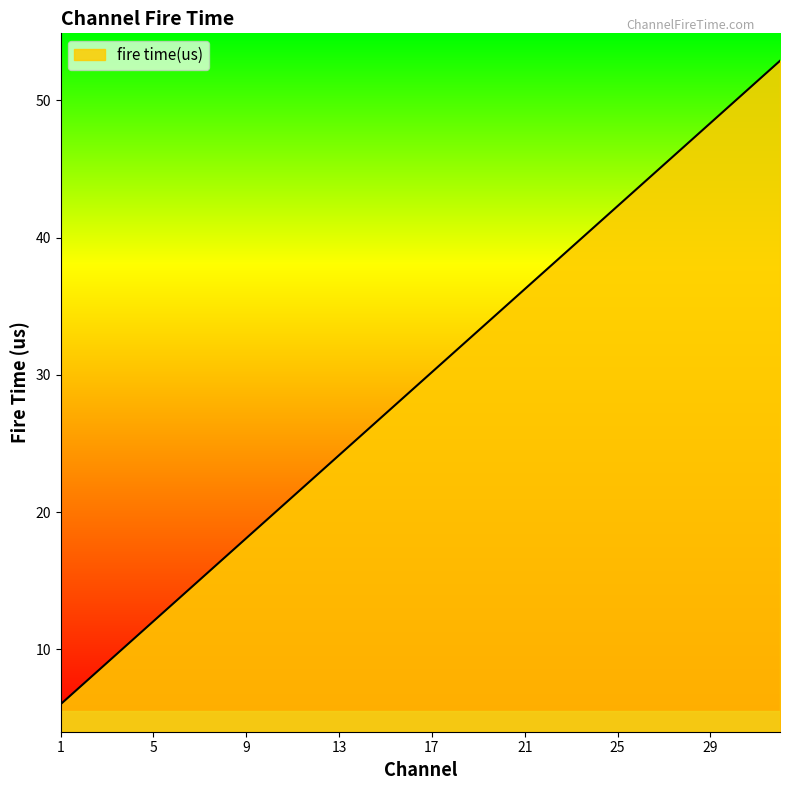

How many lines are shown in the chart?

1